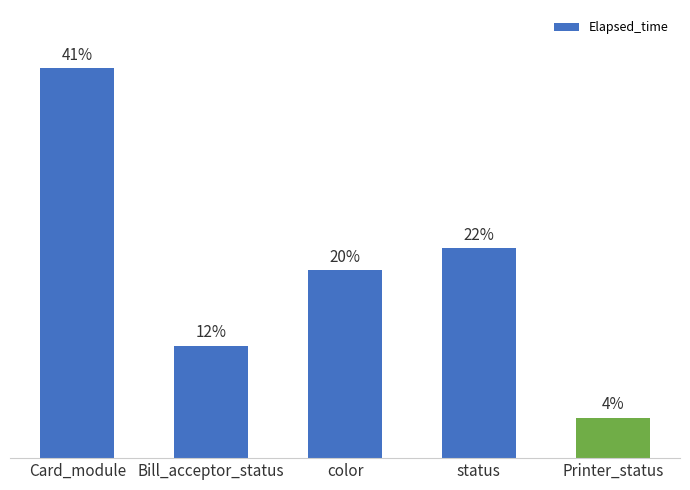

Does the chart contain any negative values?

No